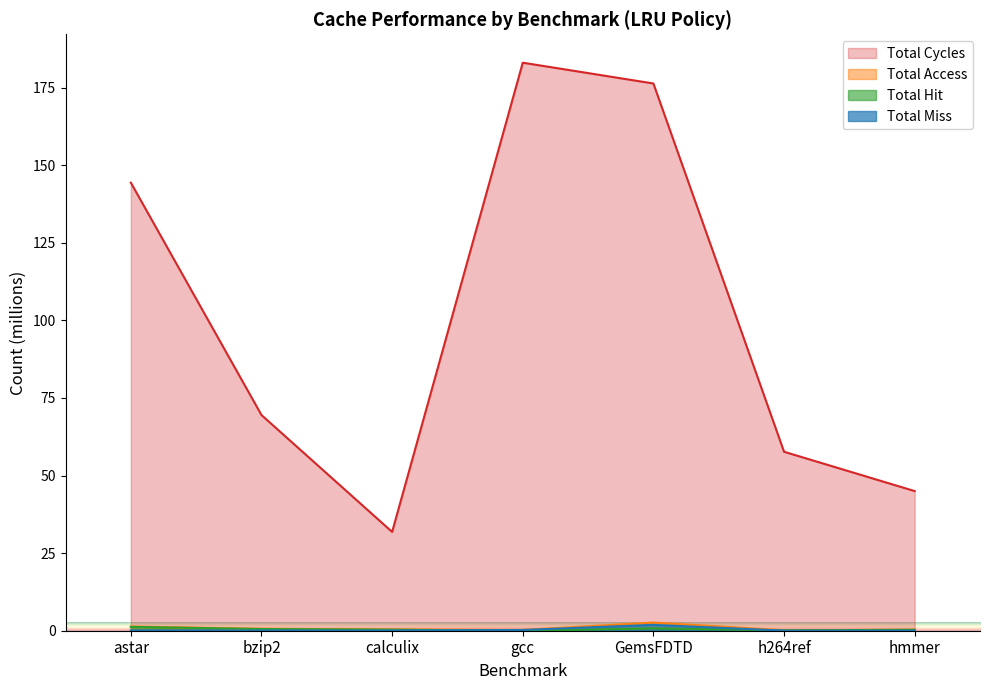

What is the sum of the Total Hit values at hmmer and astar?

1.6